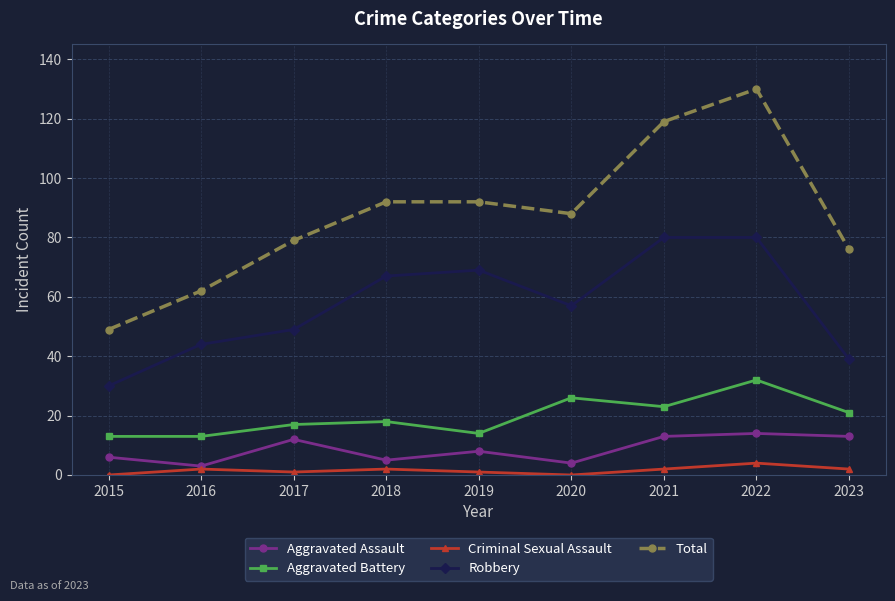

Reading right to left, extract all data points from this chart.

Aggravated Assault: 2023=13	2022=14	2021=13	2020=4	2019=8	2018=5	2017=12	2016=3	2015=6
Aggravated Battery: 2023=21	2022=32	2021=23	2020=26	2019=14	2018=18	2017=17	2016=13	2015=13
Criminal Sexual Assault: 2023=2	2022=4	2021=2	2020=0	2019=1	2018=2	2017=1	2016=2	2015=0
Robbery: 2023=39	2022=80	2021=80	2020=57	2019=69	2018=67	2017=49	2016=44	2015=30
Total: 2023=76	2022=130	2021=119	2020=88	2019=92	2018=92	2017=79	2016=62	2015=49